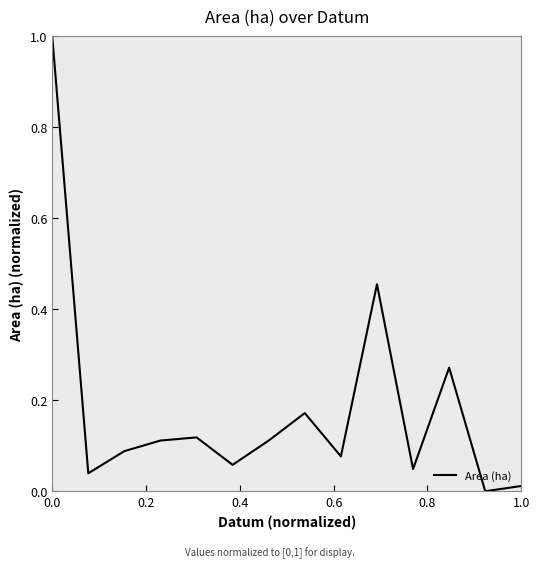

How many positive values are there?

13